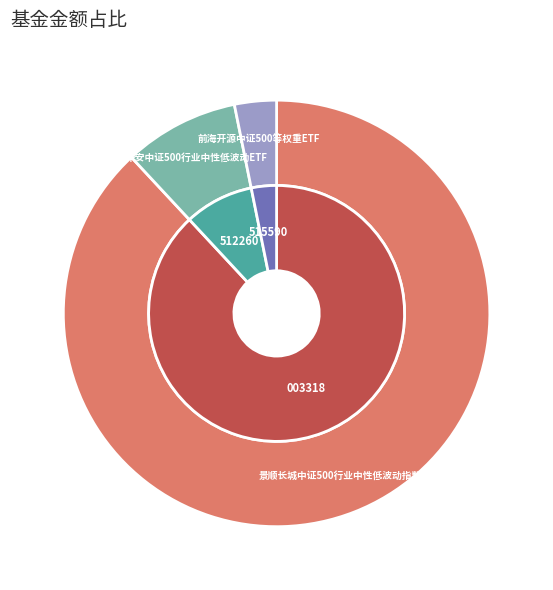

Between 景顺长城中证500行业中性低波动指数 and 前海开源中证500等权重ETF, which is larger?

景顺长城中证500行业中性低波动指数